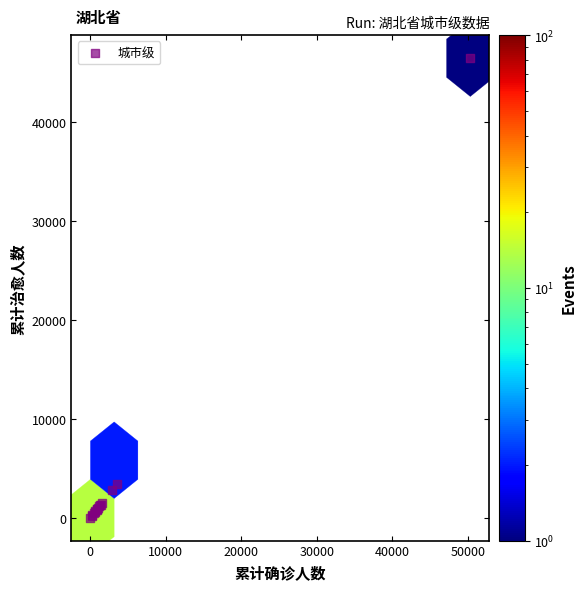

What Y value in the scatter plot is closest to 23241?

3389